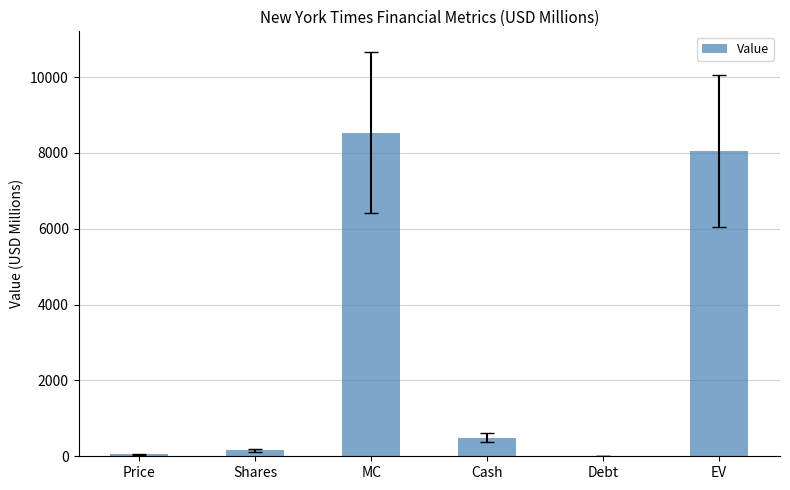

Reading right to left, extract all data points from this chart.

8047.4	0.0	492.9	8540.4	164.0	52.1